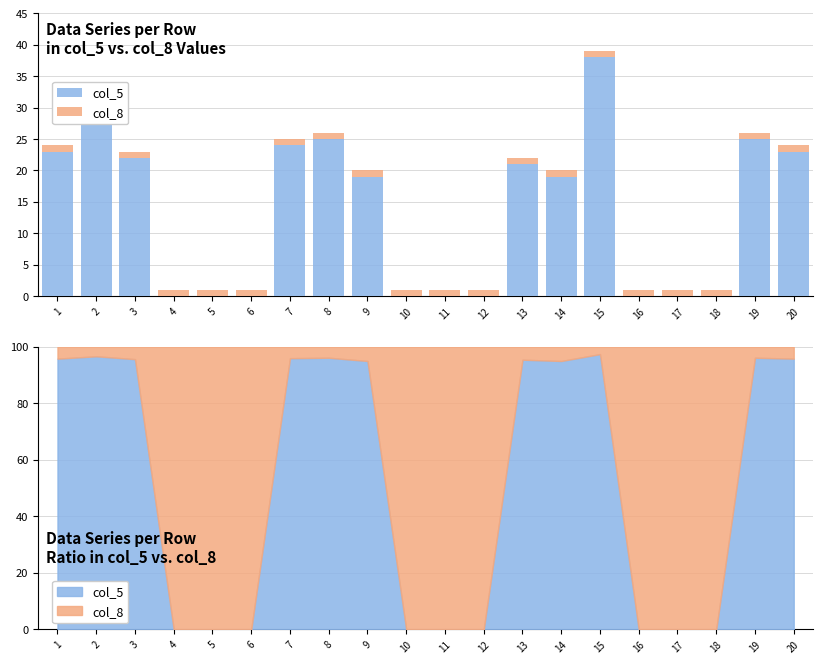

Count the number of categories in the chart.

20